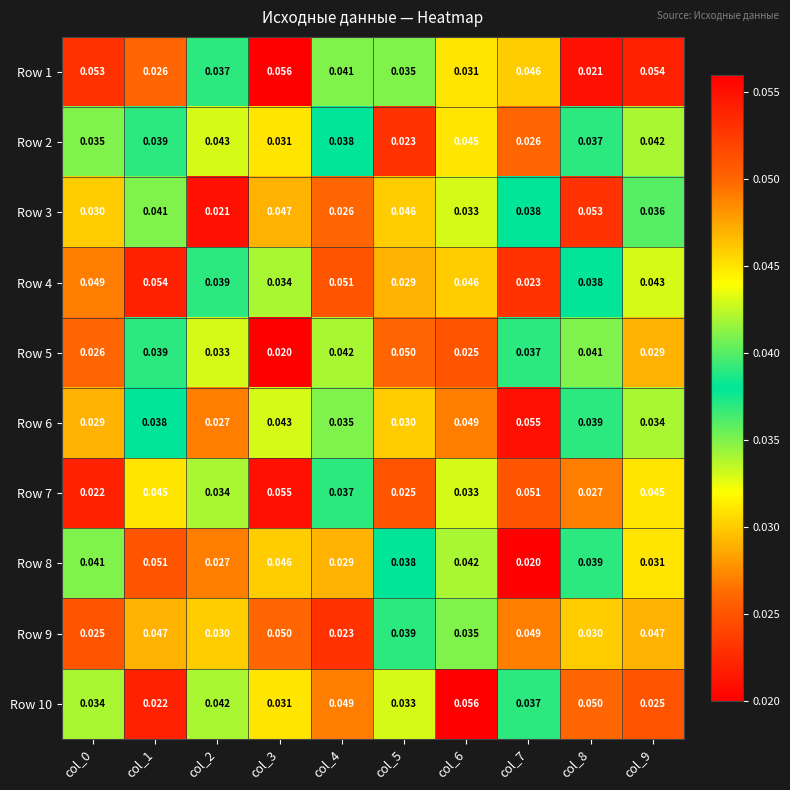

Which series changed the most between col_6 and col_9?

Row 10